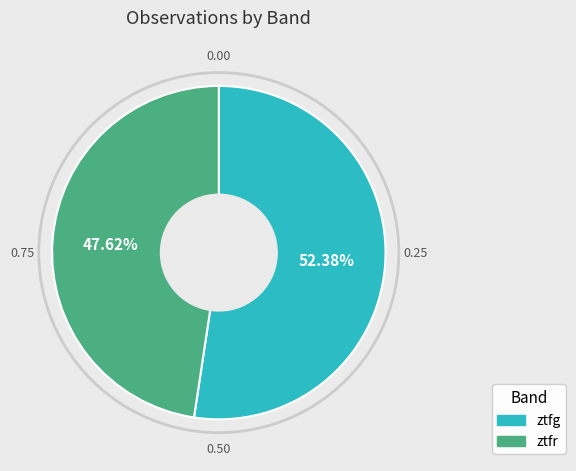

To the nearest percent, what percentage of the pie is ztfr?

48%